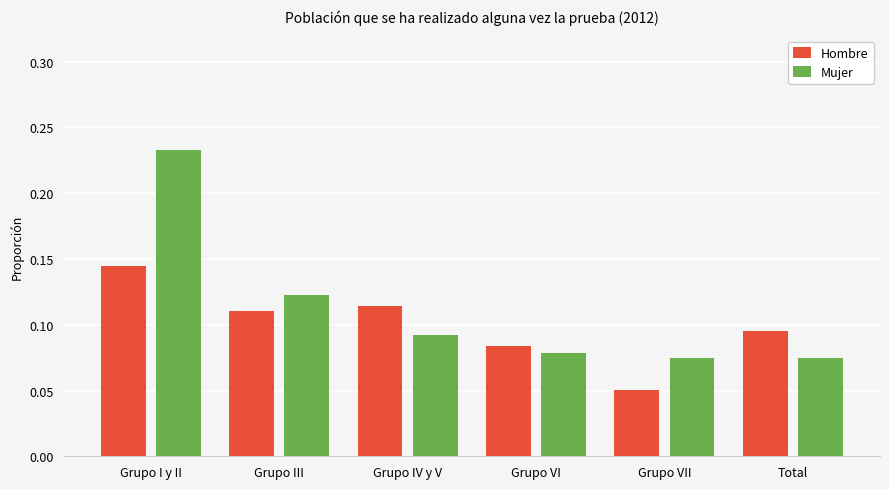

True or false: Hombre has a value of 0.0 at Grupo VII.

False